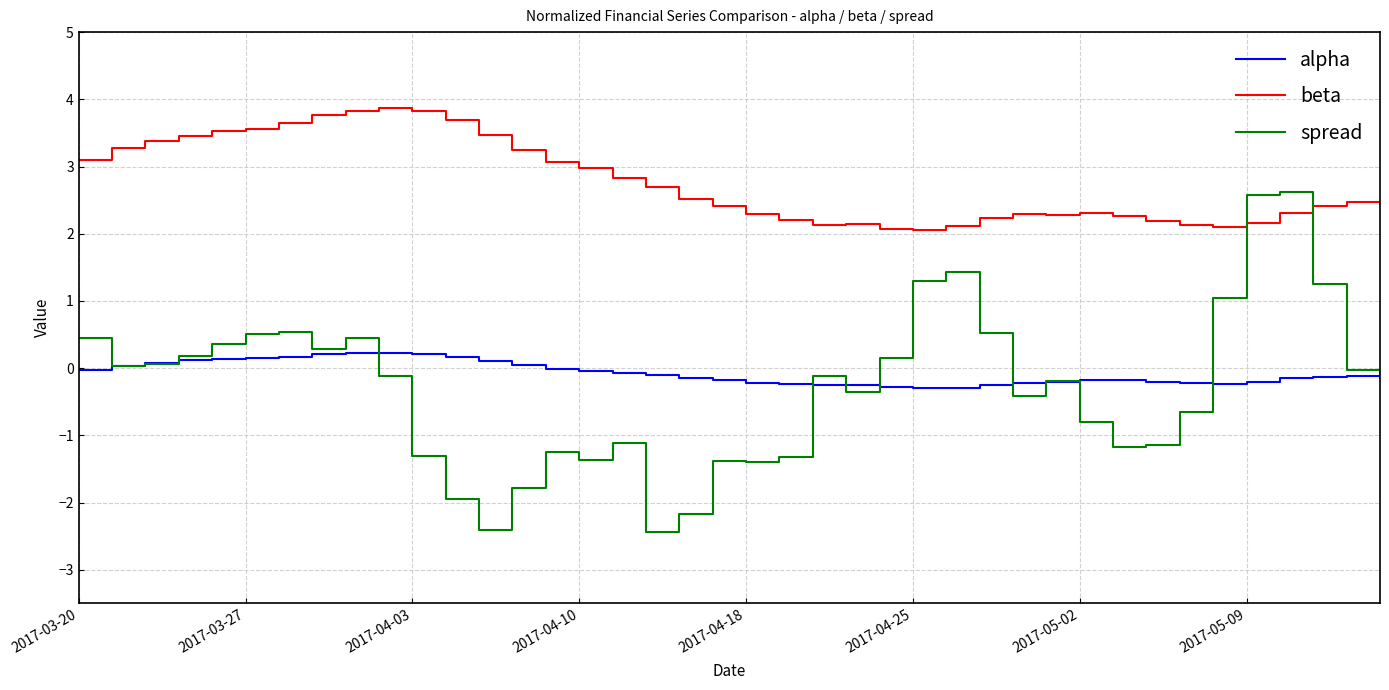

What is the sum of all beta values?

110.8